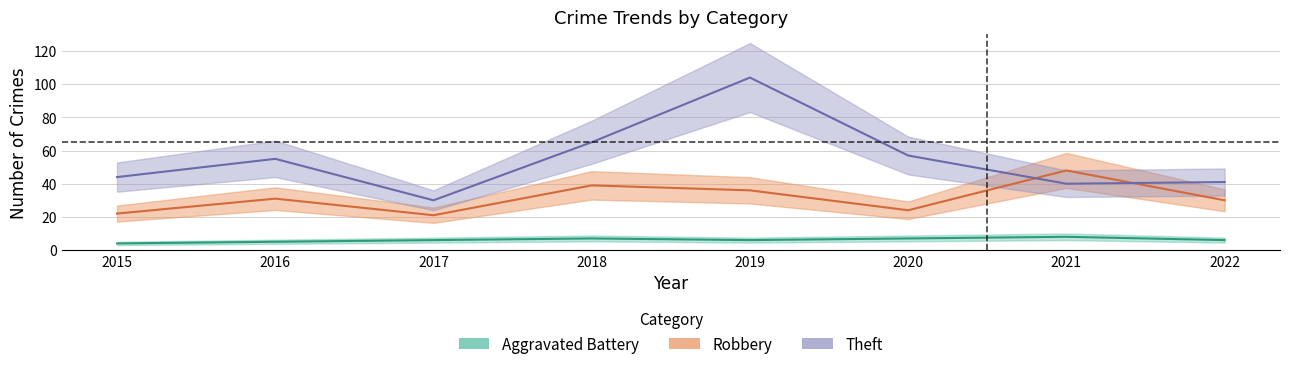

Which category has the lowest value in the Robbery series?

2017